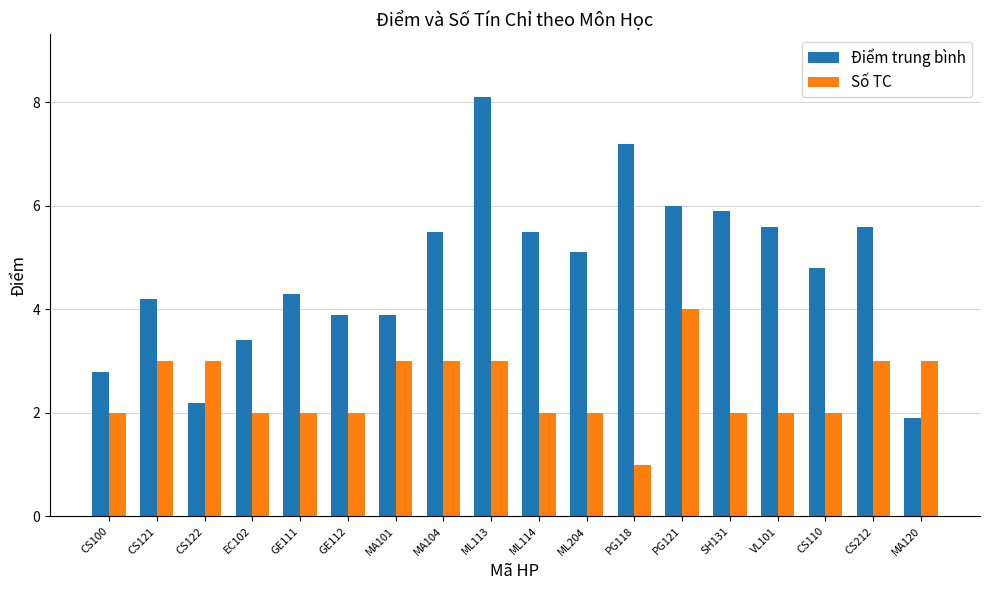

What is the difference between the maximum and minimum values in the Điểm trung bình series?

6.2